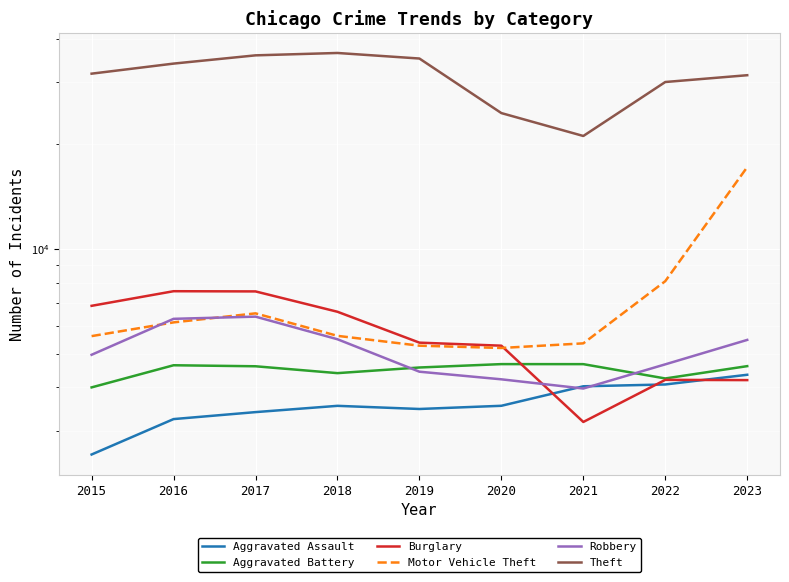

At which label is Theft closest to 28755?

2022